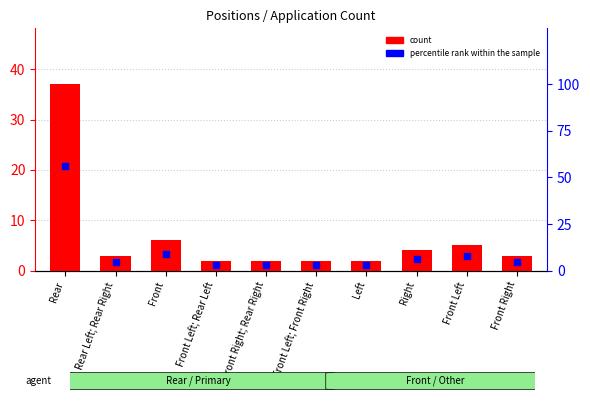

At how many categories does at least one series exceed 43?

1